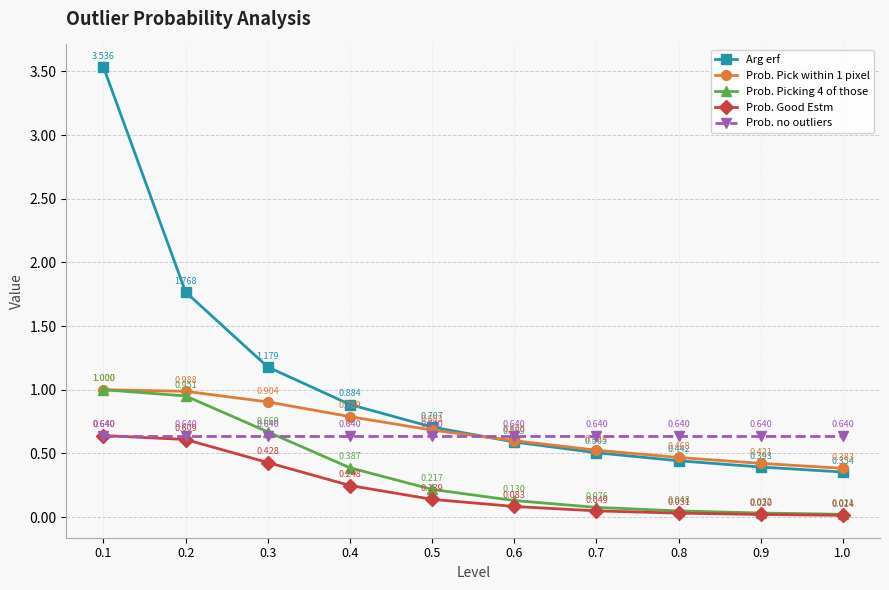

What are all the series names shown in the legend?

Arg erf, Prob. Pick within 1 pixel, Prob. Picking 4 of those, Prob. Good Estm, Prob. no outliers